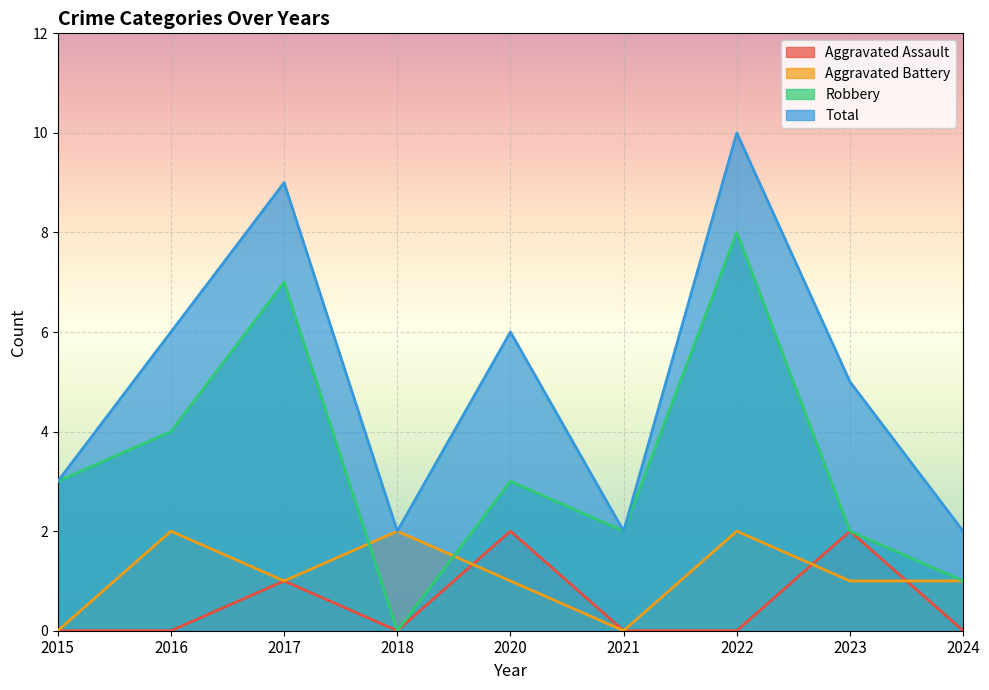

Count the number of categories in the chart.

9